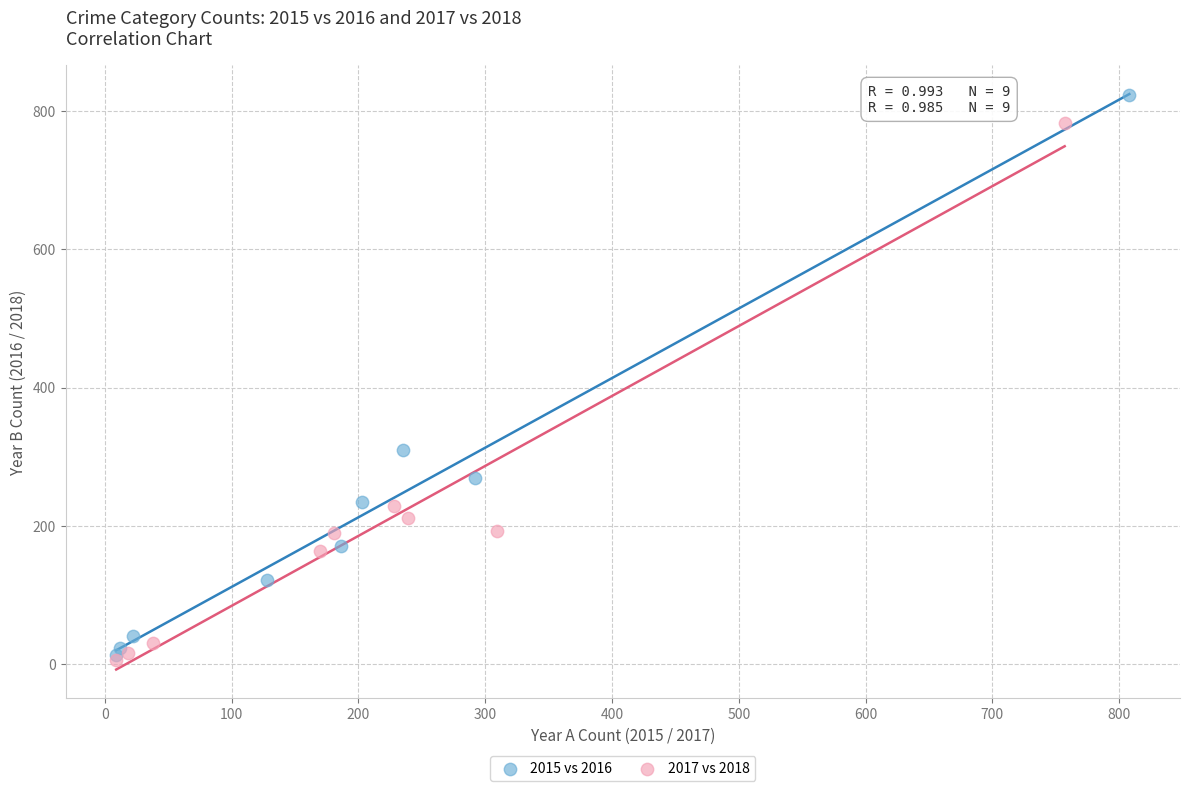

Which series contains the highest Y value?

2015 vs 2016